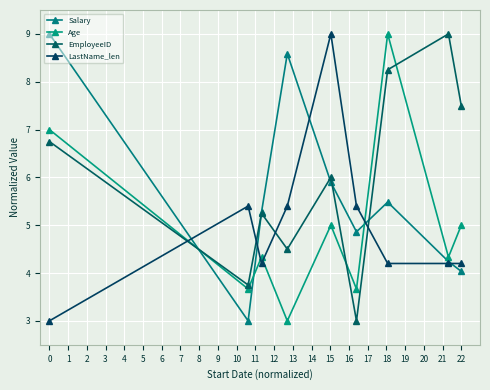

After their last crossing, which series has the higher values: EmployeeID or Age?

EmployeeID